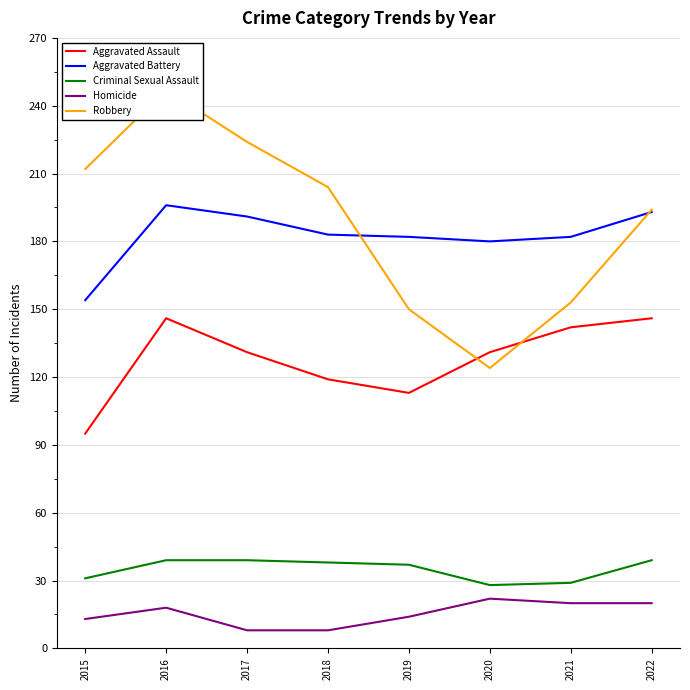

Is the value of Homicide at 2015 greater than the value of Aggravated Assault at 2015?

No